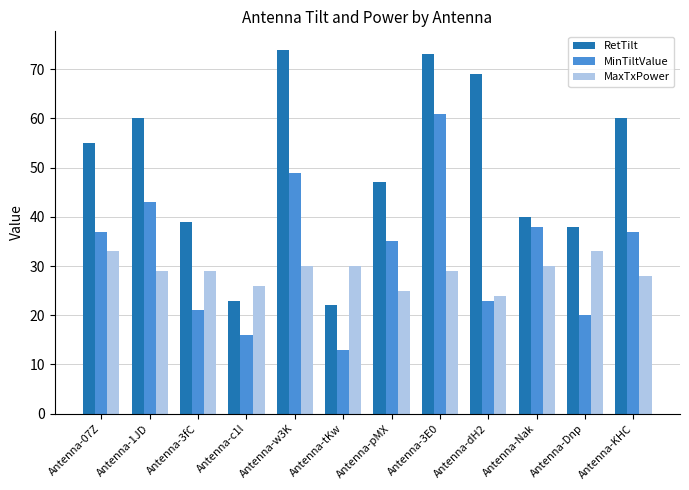

What are all the series names shown in the legend?

RetTilt, MinTiltValue, MaxTxPower